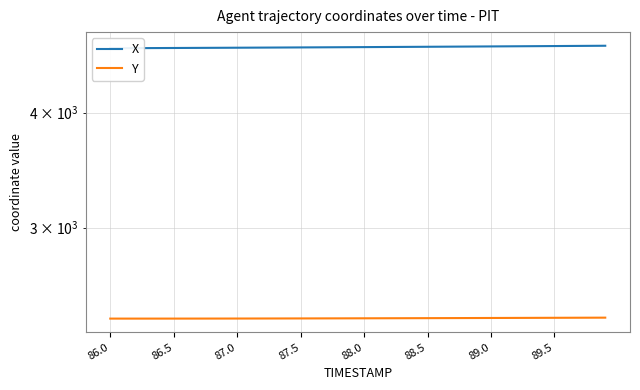

What are all the series names shown in the legend?

X, Y